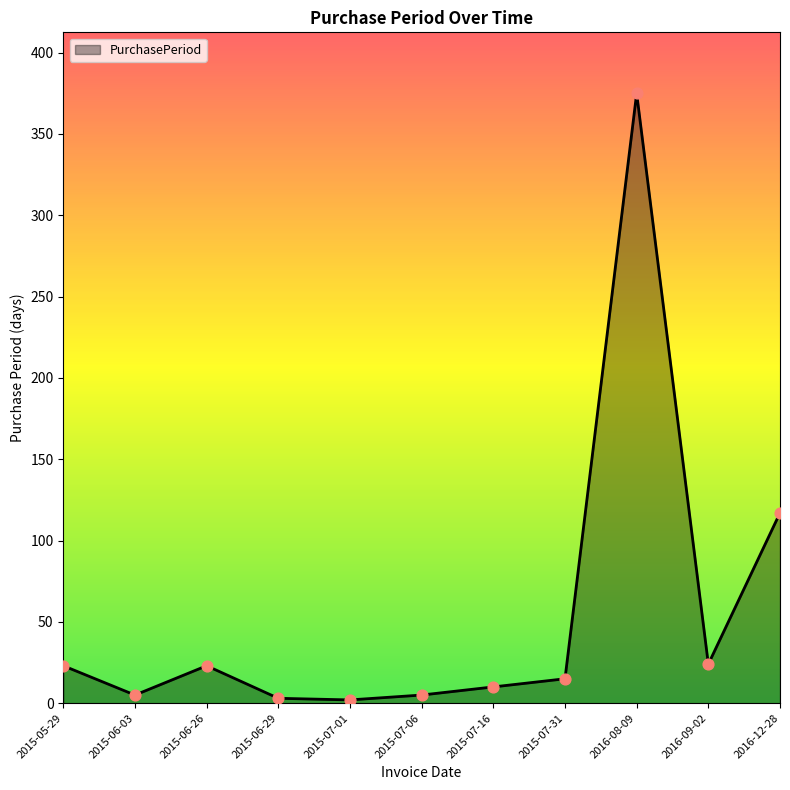

What is the change in value from 2015-06-29 to 2015-07-16?

+7